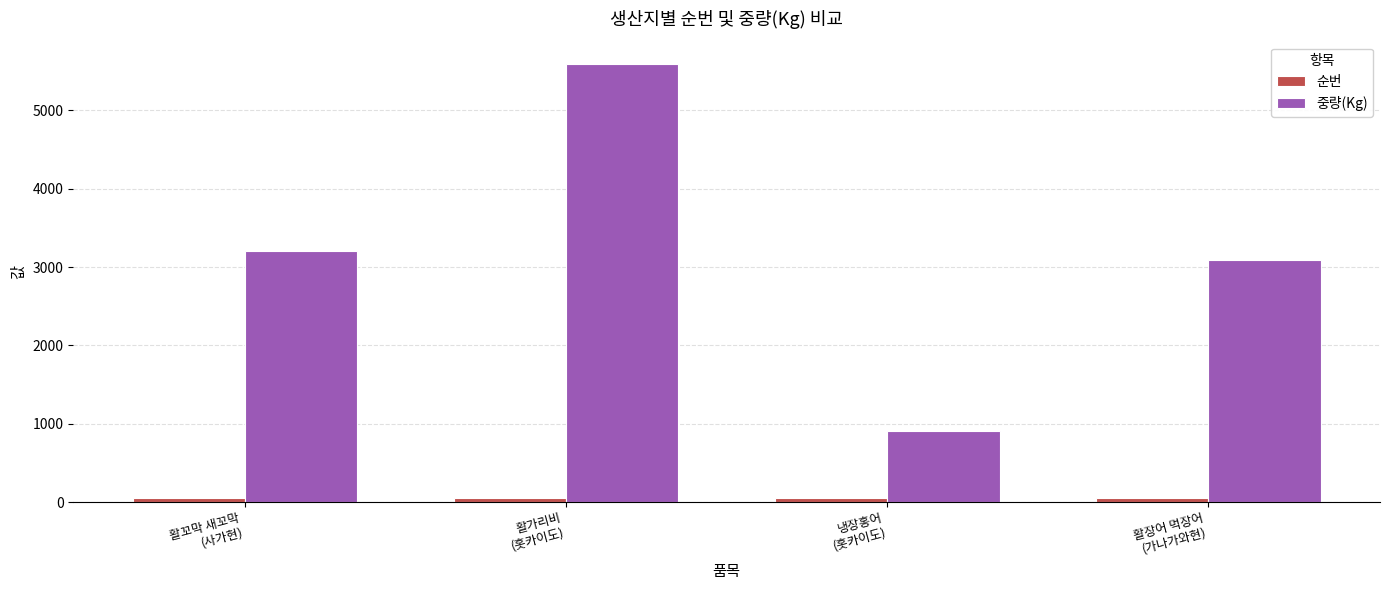

At how many categories does at least one series exceed 3882?

1